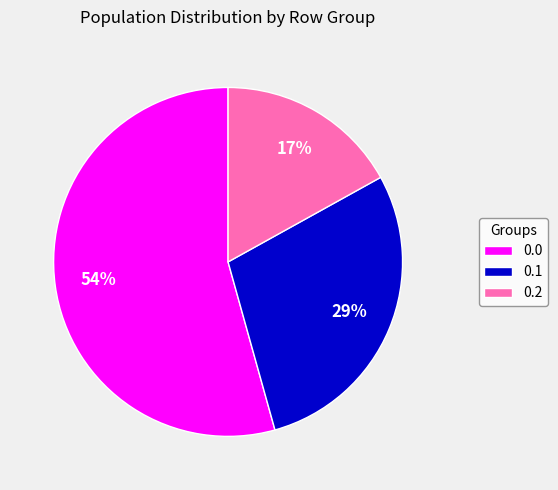

How many slices are in this pie chart?

3